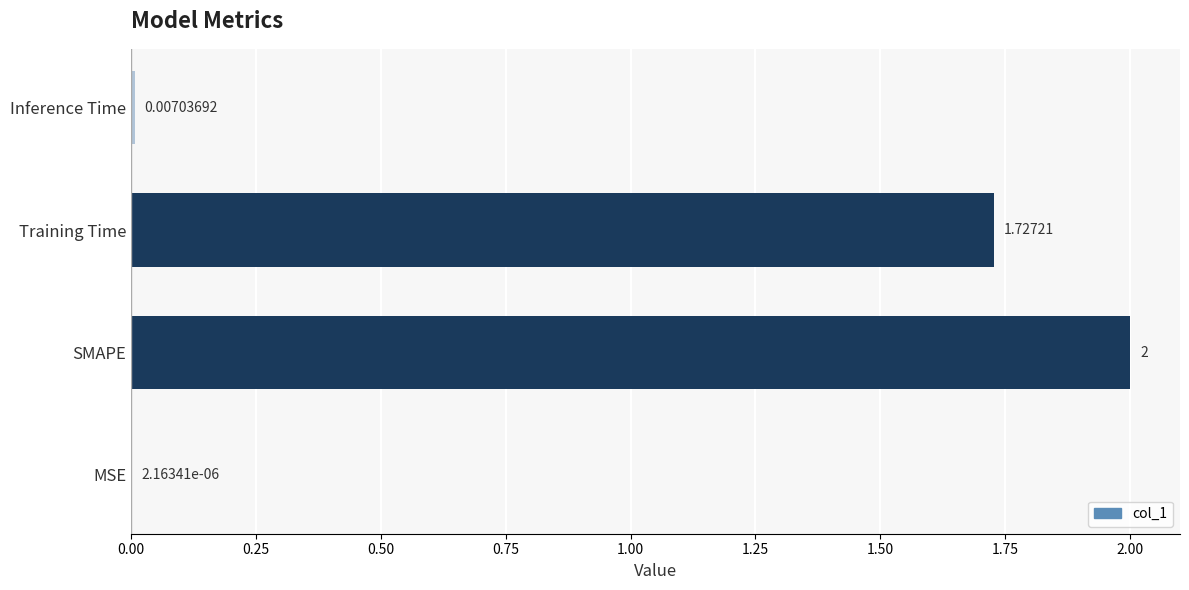

Where is the data nearest to the value 1?

Training Time